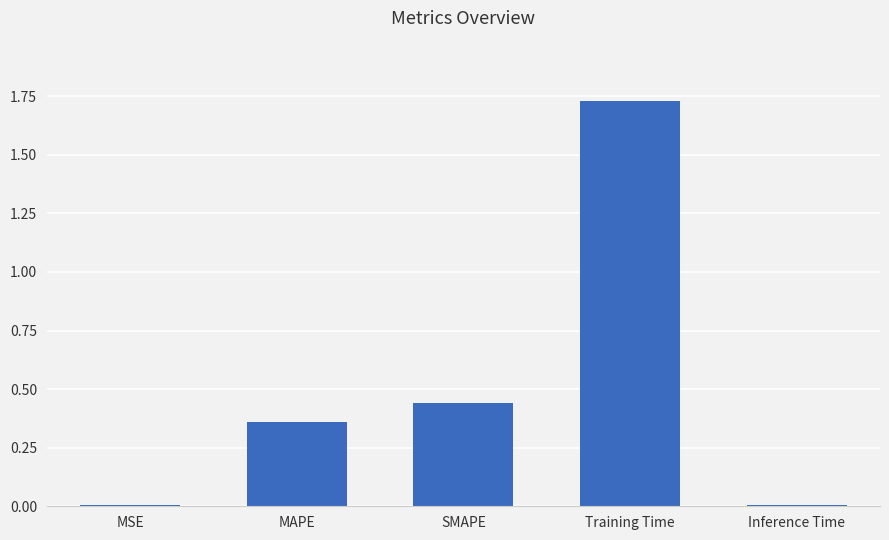

What is the sum of all values?

2.5